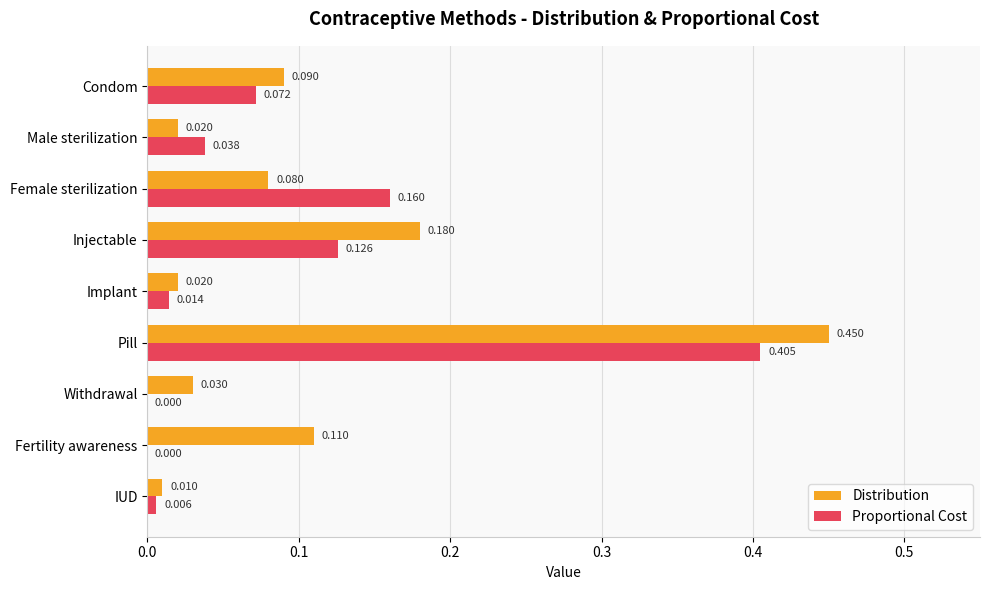

Is the value of Distribution at Male sterilization greater than the value of Proportional Cost at Pill?

No